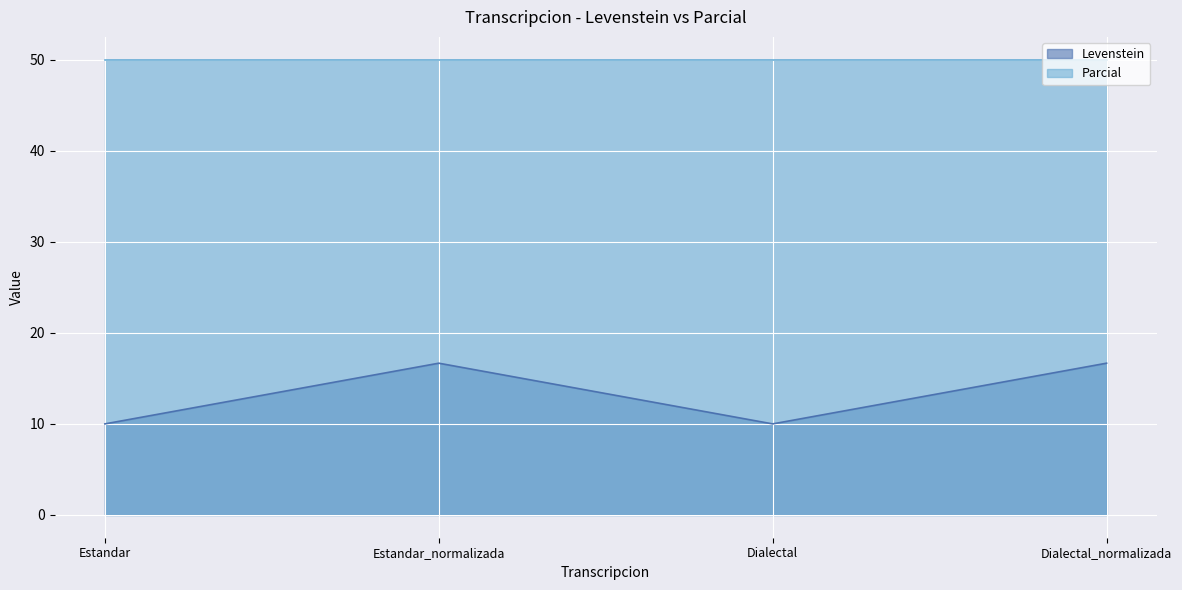

True or false: Levenstein and Parcial intersect in this chart.

False